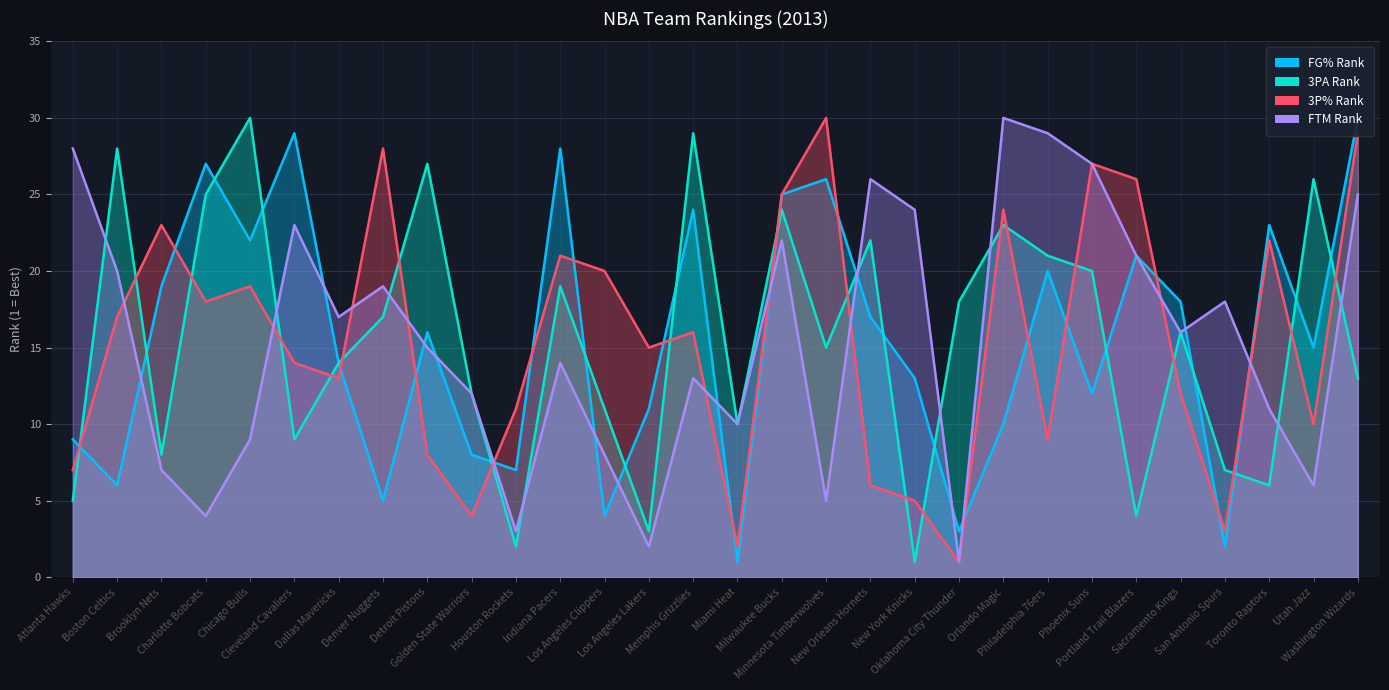

What is the label of the 6th point from the right?

Portland Trail Blazers